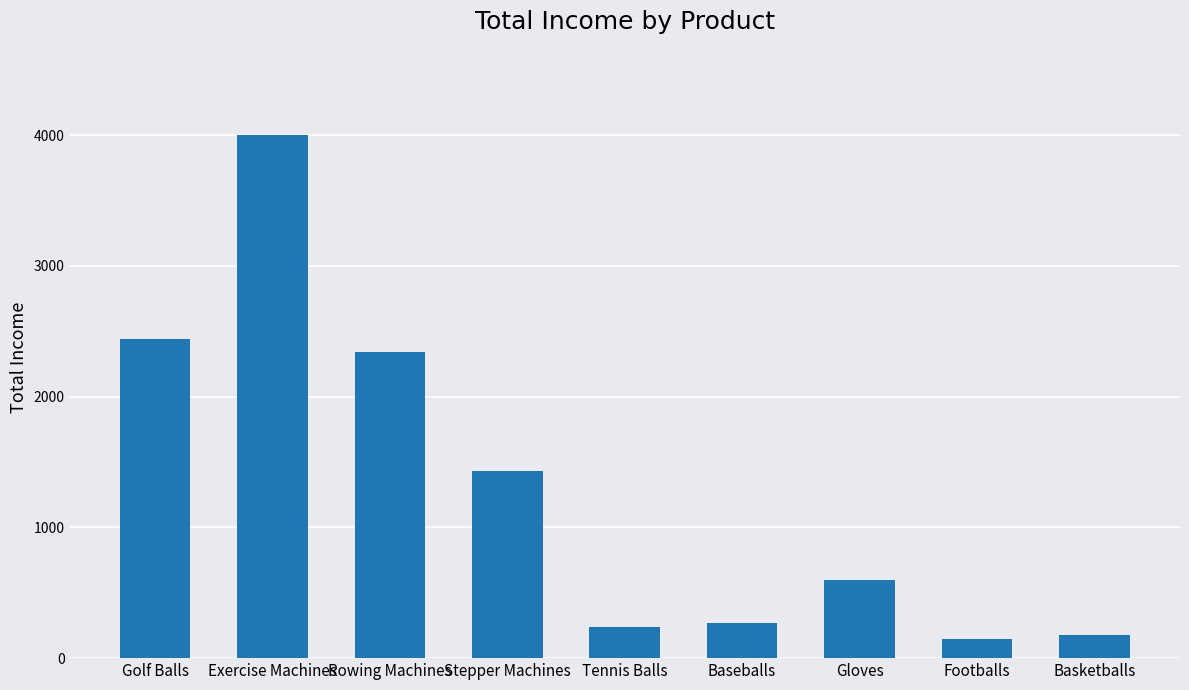

At which category does the chart reach its peak across all series?

Exercise Machines